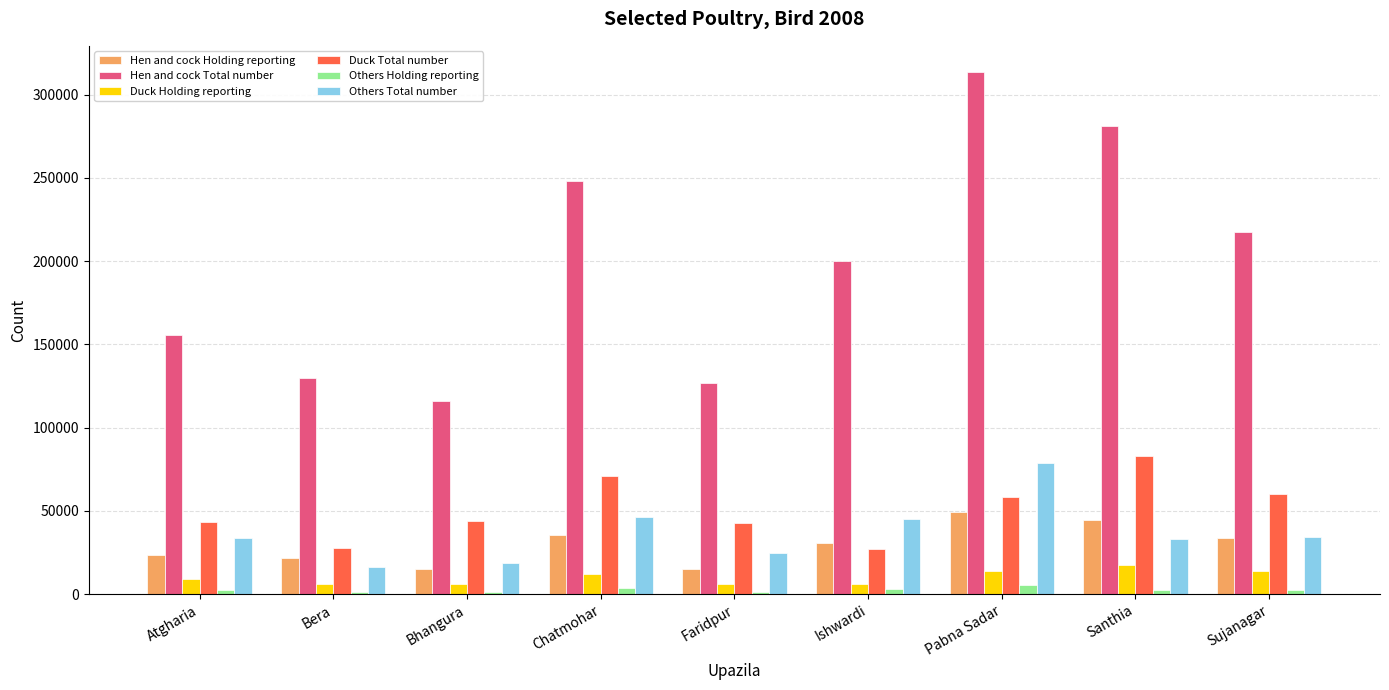

Which series has the widest spread of values?

Hen and cock Total number